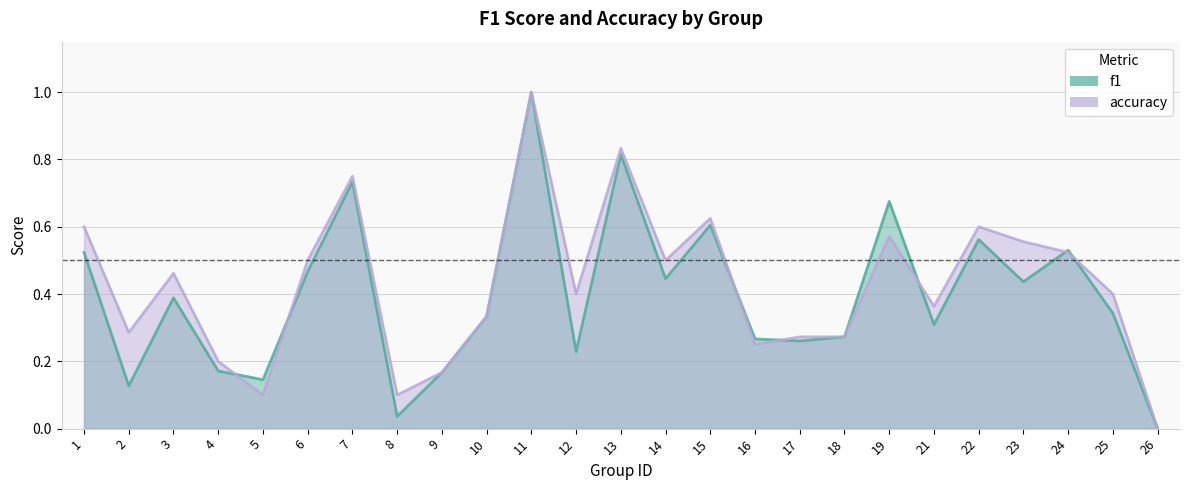

How many lines are shown in the chart?

2